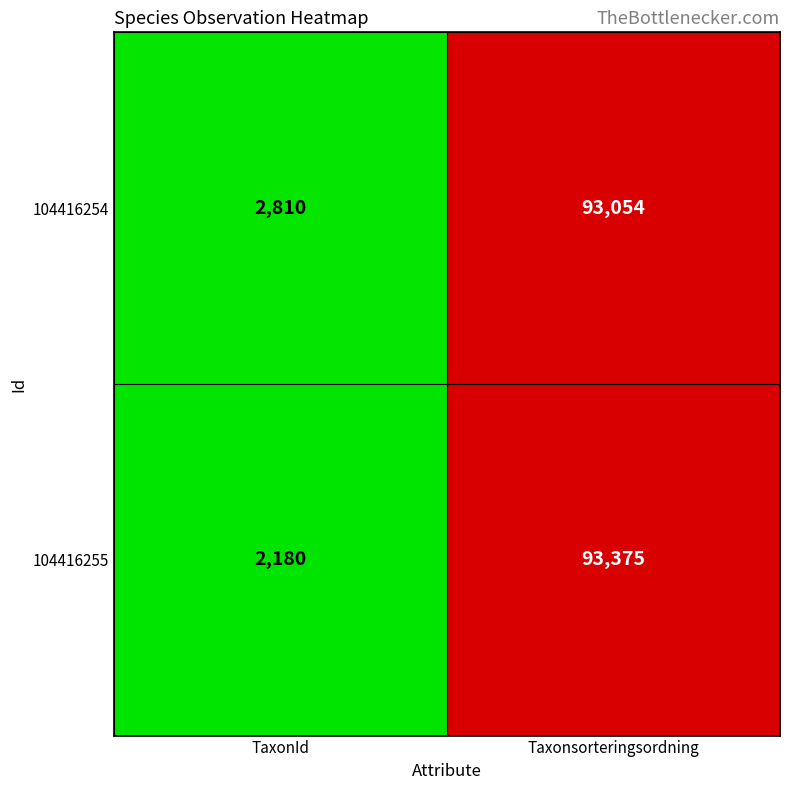

Which series has the largest total across all categories?

104416254